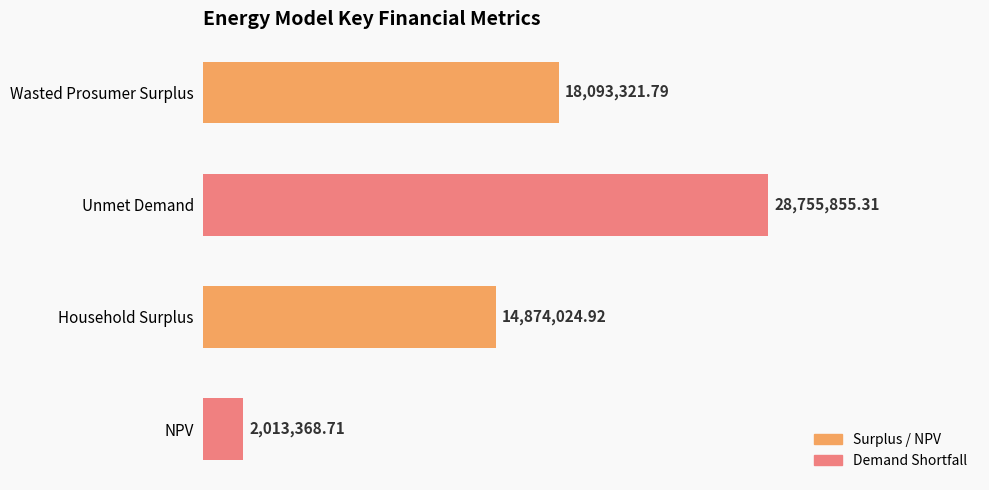

Rank the categories by value from lowest to highest.

NPV, Household Surplus, Wasted Prosumer Surplus, Unmet Demand